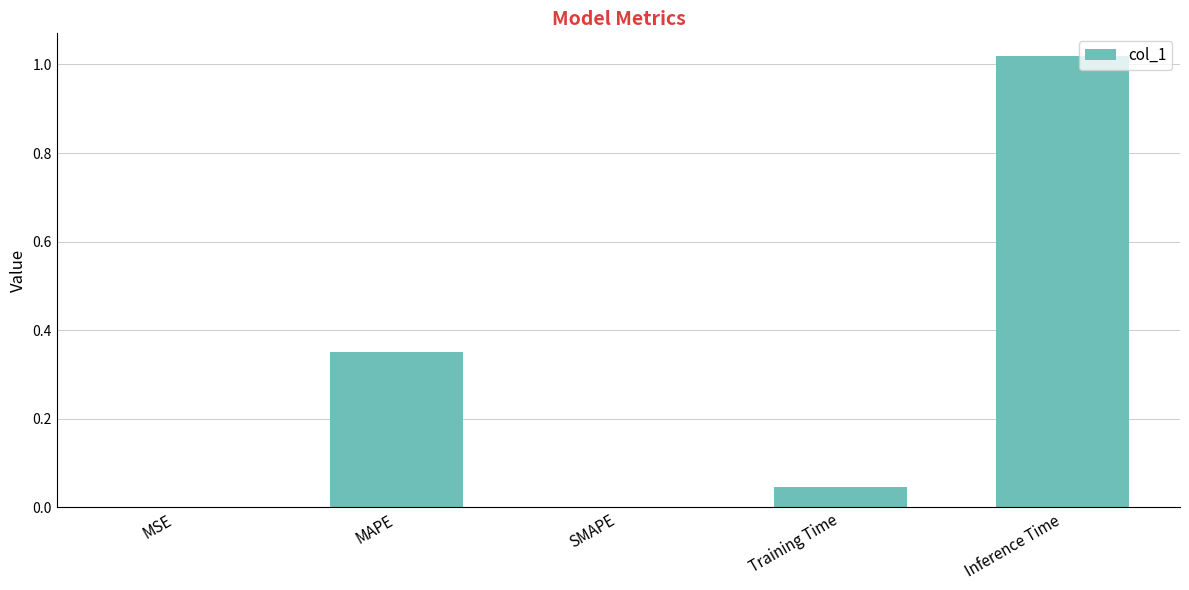

Between Training Time and Inference Time, which is larger?

Inference Time